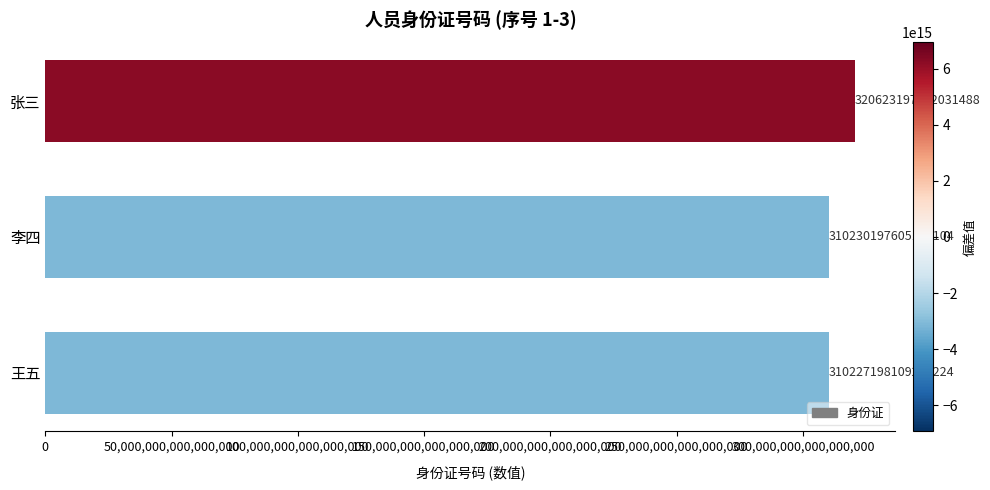

True or false: the data shows 417894504444195072 at 张三.

False